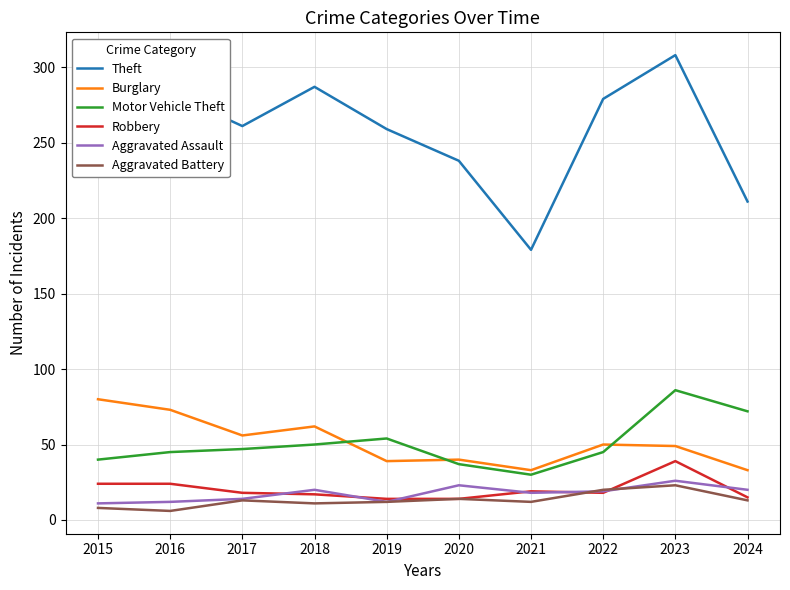

In Motor Vehicle Theft, how many points are higher than both neighbors (excluding endpoints)?

2